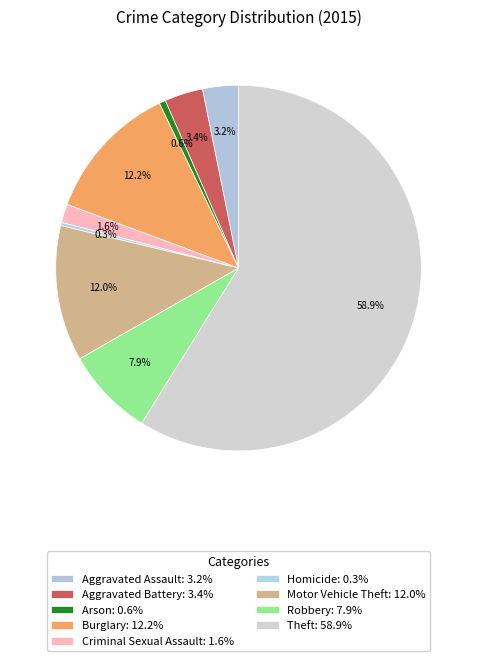

Is it true that Homicide is 0% of the pie?

True